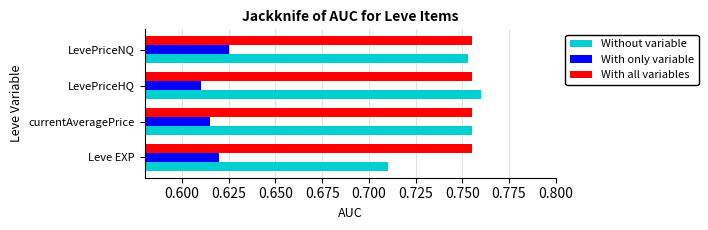

Which category has the highest value in the With only variable series?

LevePriceNQ